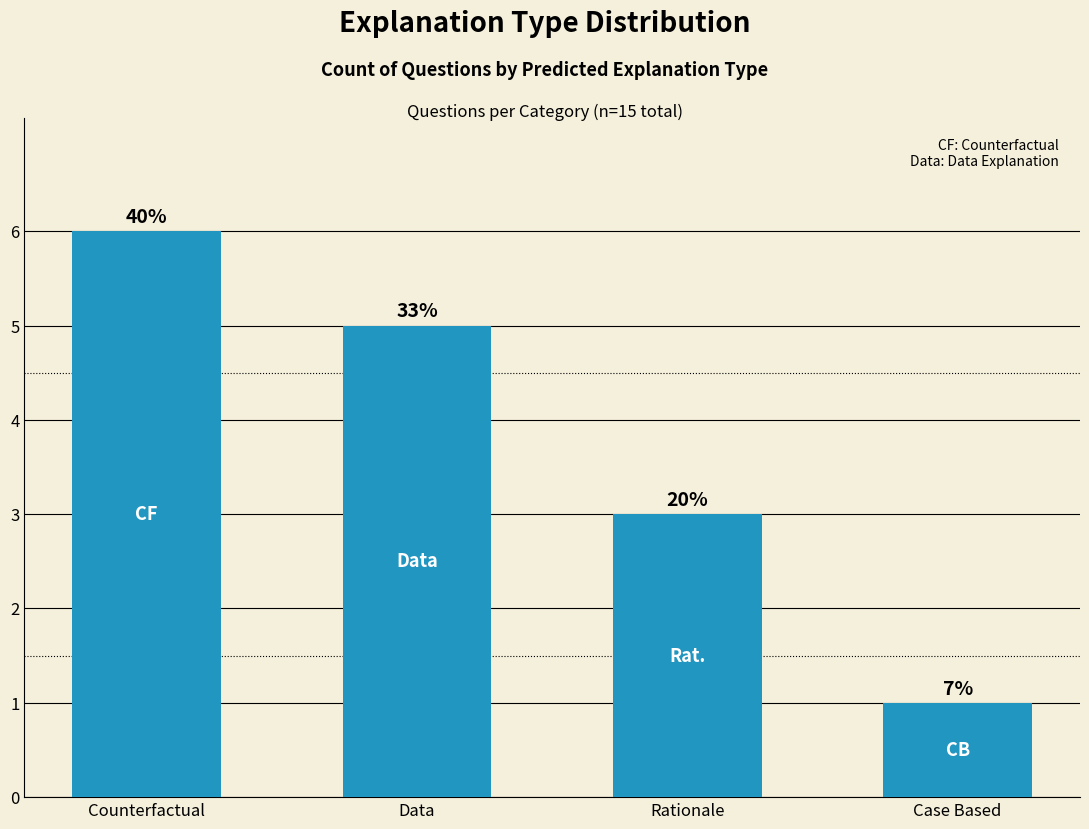

How many bars are there in total?

4